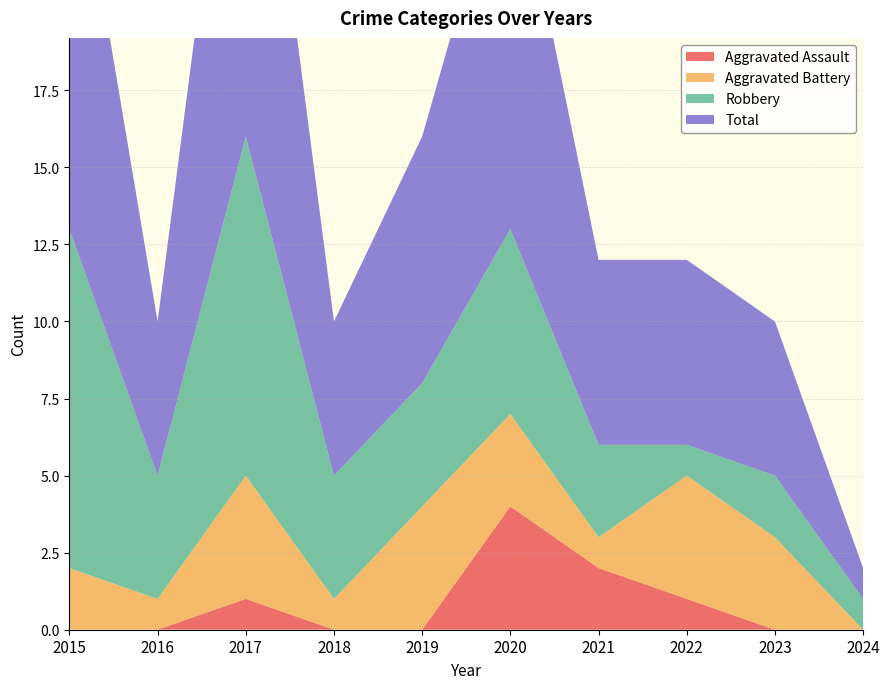

Reading left to right, transcribe all the data shown in this chart.

Aggravated Assault: 0	0	1	0	0	4	2	1	0	0
Aggravated Battery: 2	1	4	1	4	3	1	4	3	0
Robbery: 11	4	11	4	4	6	3	1	2	1
Total: 14	5	16	5	8	13	6	6	5	1